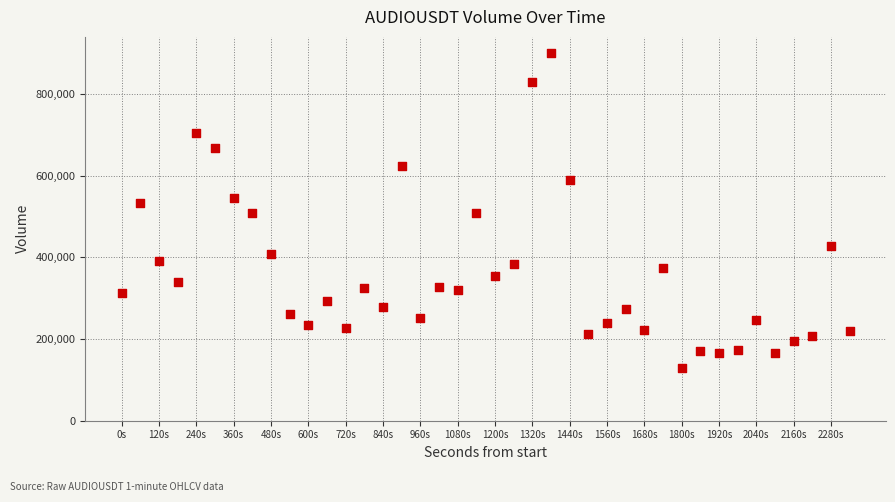

What is the range of Y values (max minus min)?

771243